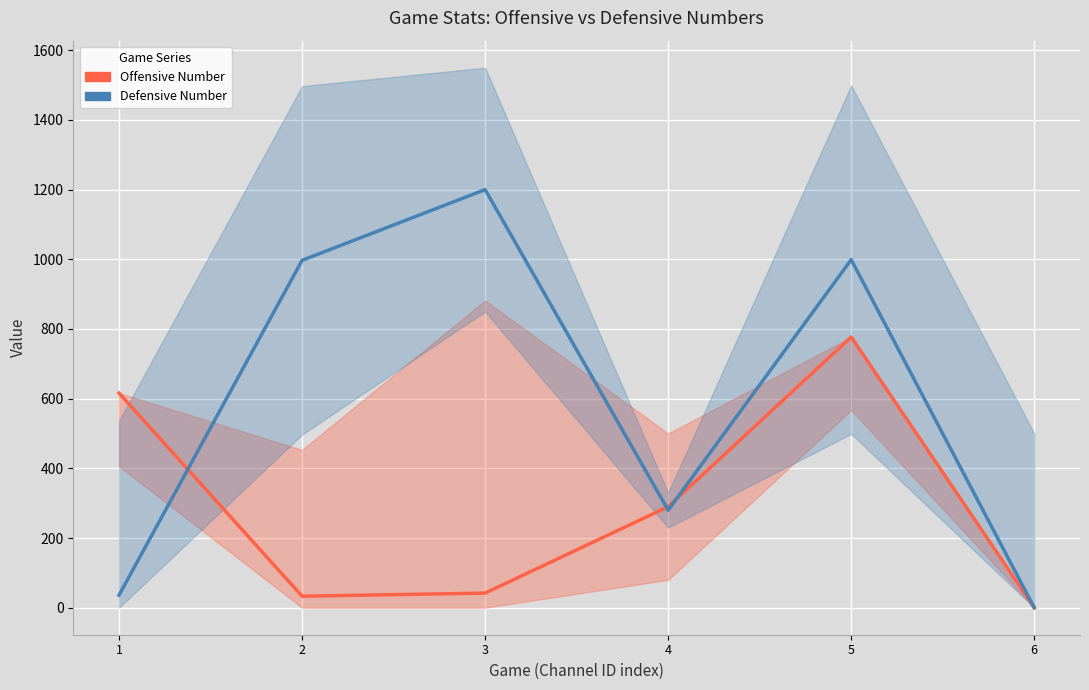

Is the value of Defensive Number at 2 greater than the value of Offensive Number at 5?

Yes